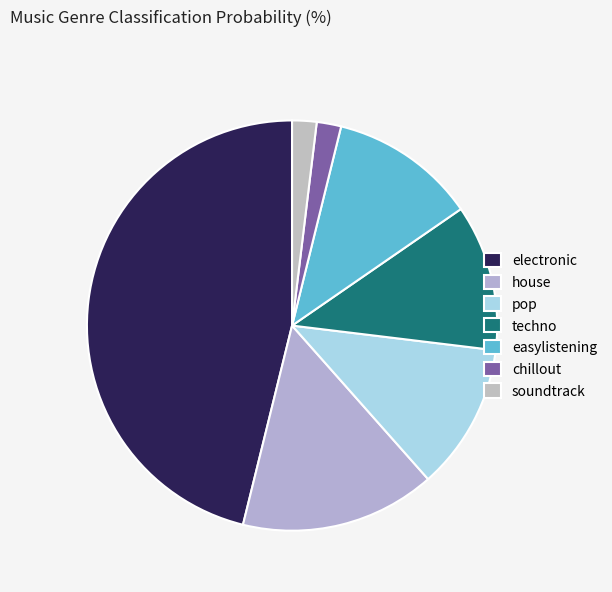

How many segments does this pie chart have?

7